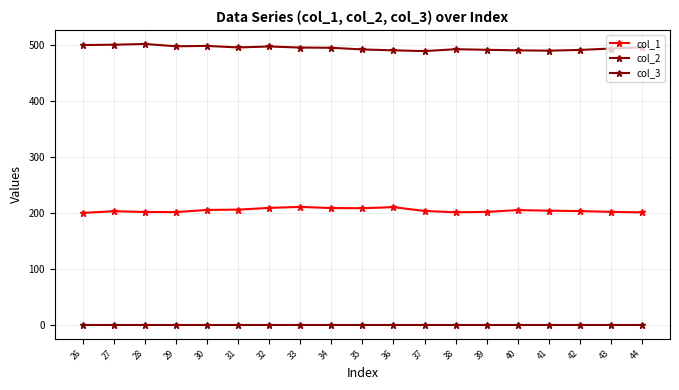

What is the difference between the highest and lowest values at 35?

490.2